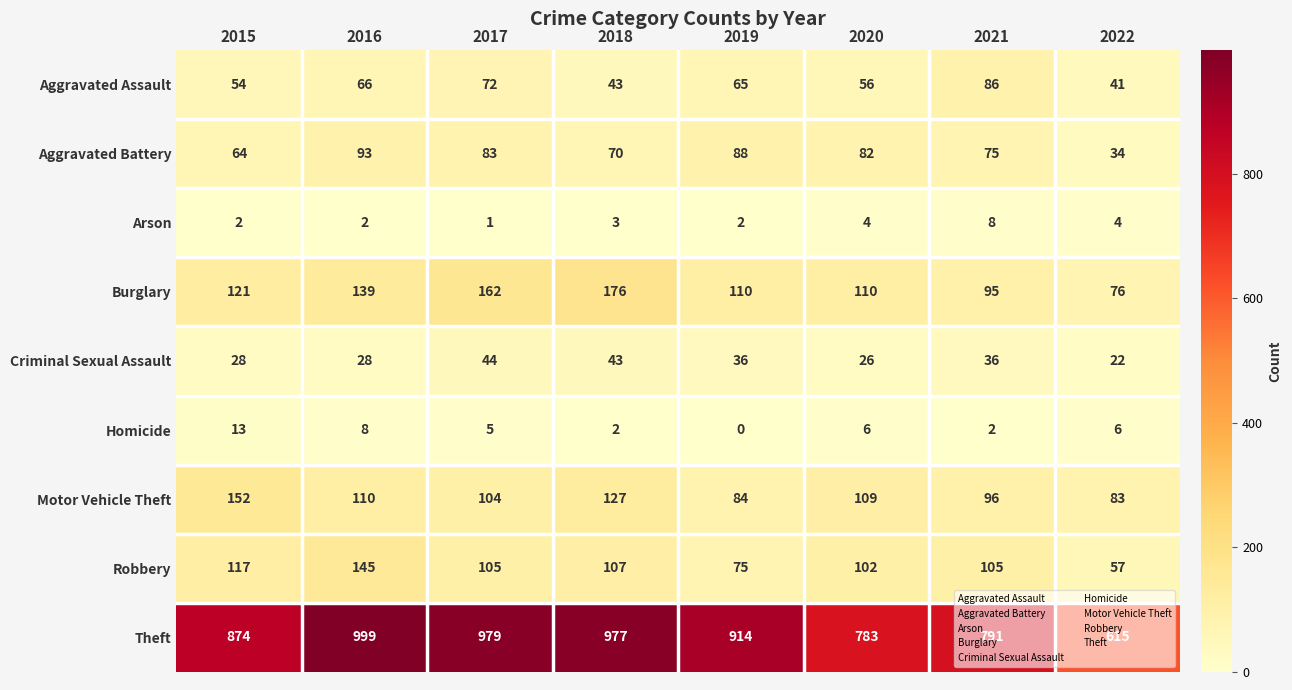

How many categories are shown in the chart?

8